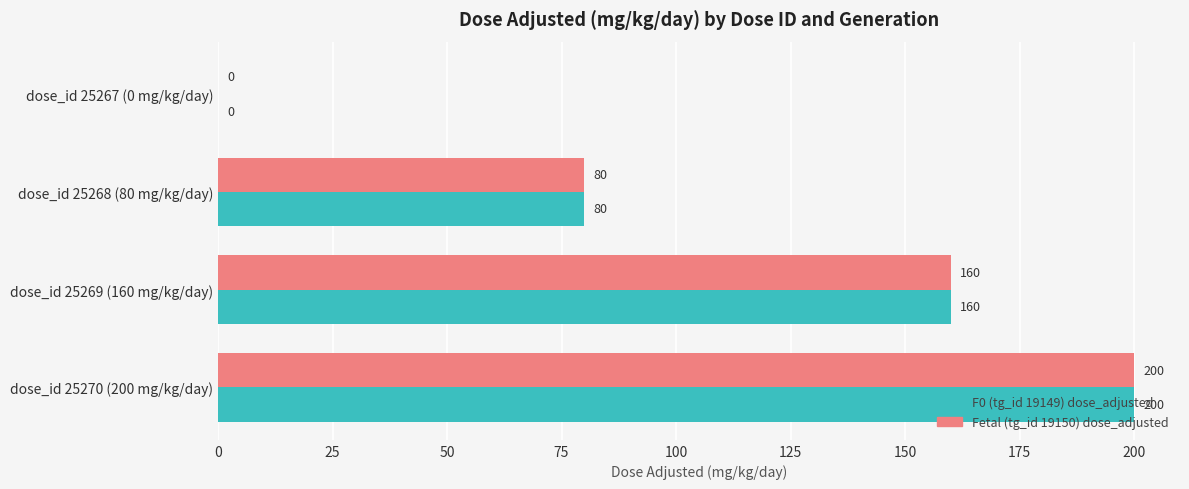

At which label is Fetal (tg_id 19150) dose_adjusted closest to 100?

dose_id 25268 (80 mg/kg/day)